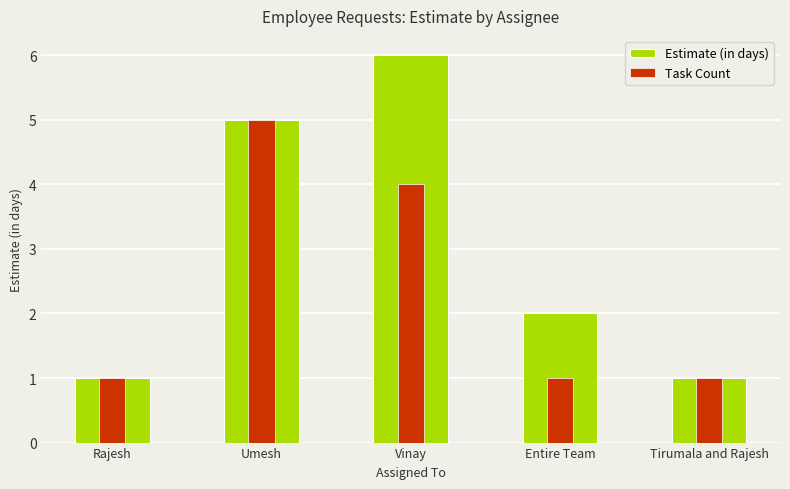

Which label corresponds to the smallest value in the chart?

Rajesh